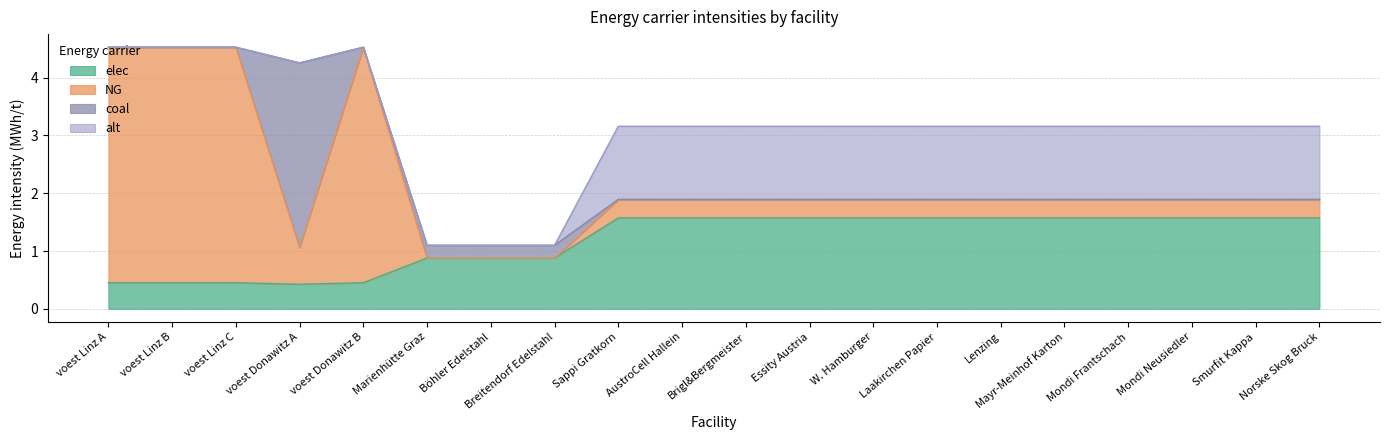

Is the value of alt at Essity Austria greater than the value of coal at Marienhütte Graz?

Yes